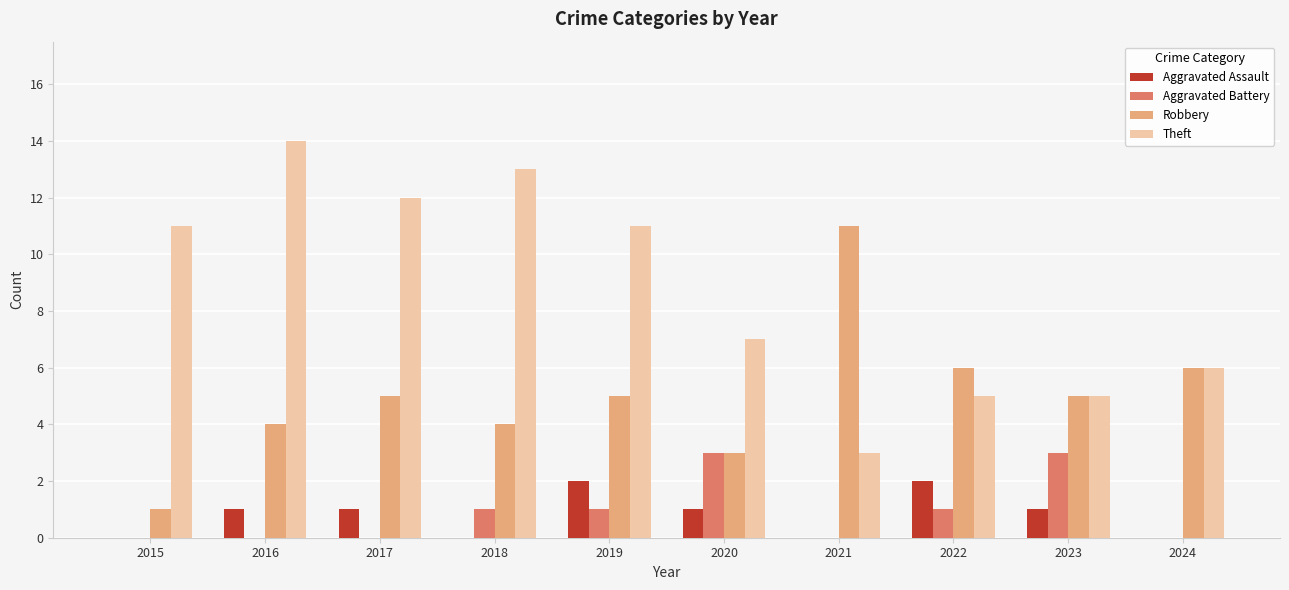

Between 2019 and 2022, which series saw the biggest shift?

Theft